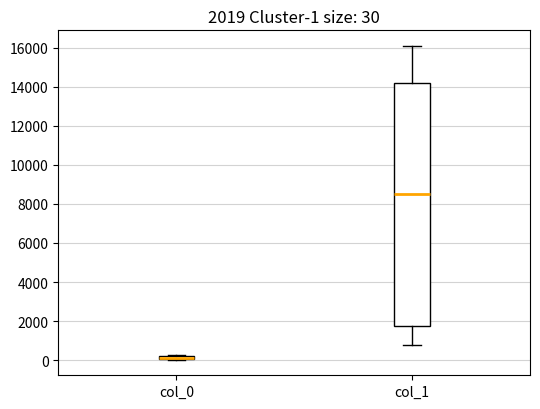

Comparing the boxes themselves (not the whiskers), which one is the tallest?

col_1